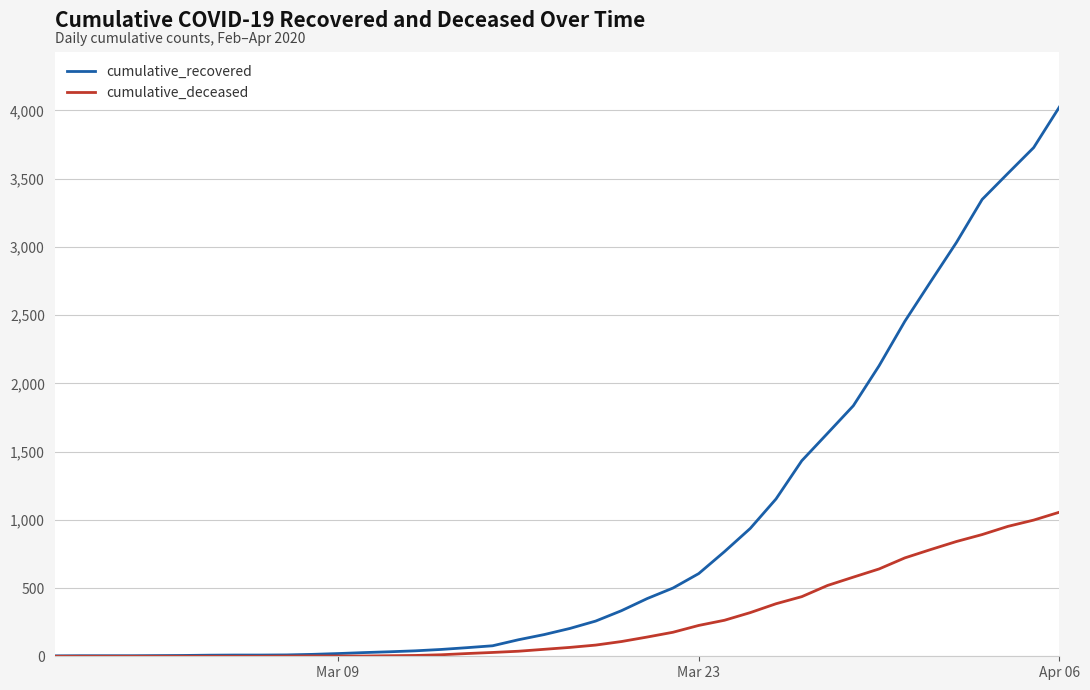

Which series has the widest spread of values?

cumulative_recovered